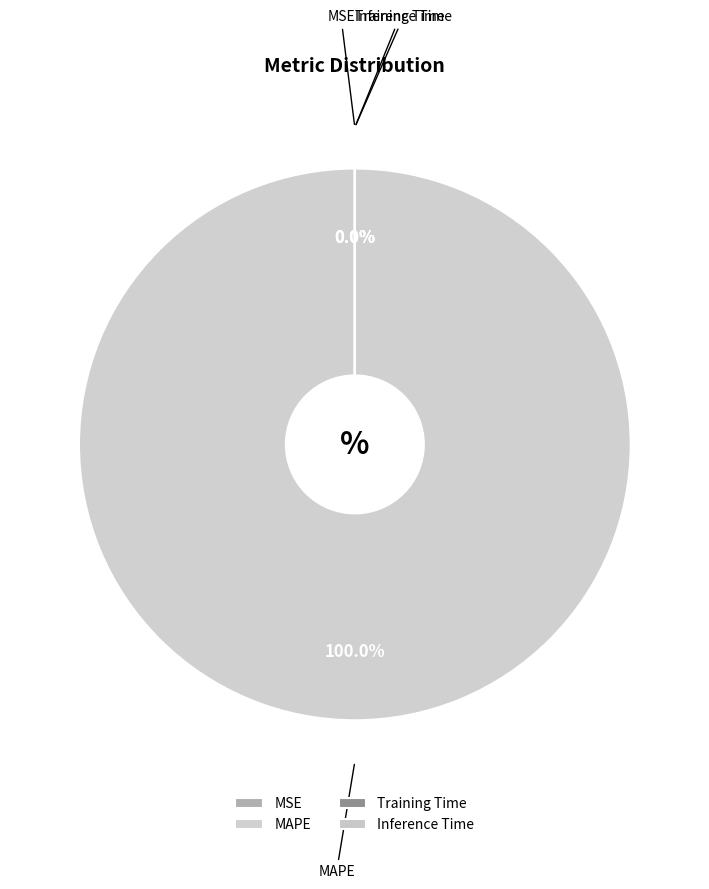

What is the largest slice in the pie chart?

MAPE